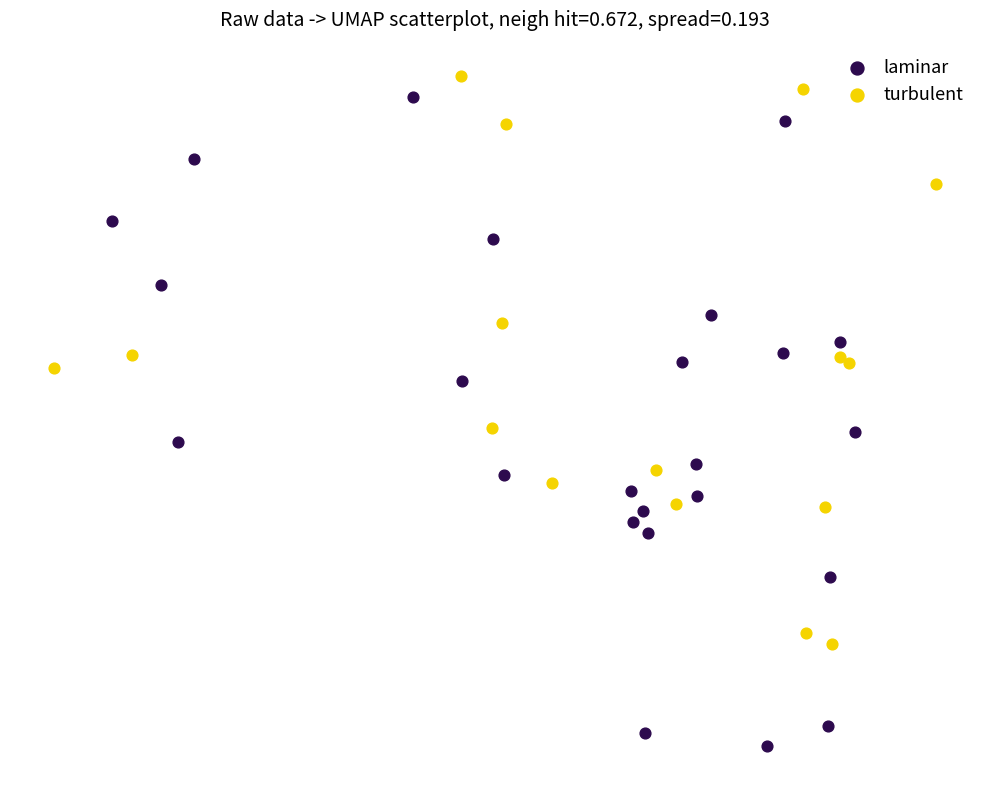

Which series reaches the minimum Y coordinate?

laminar